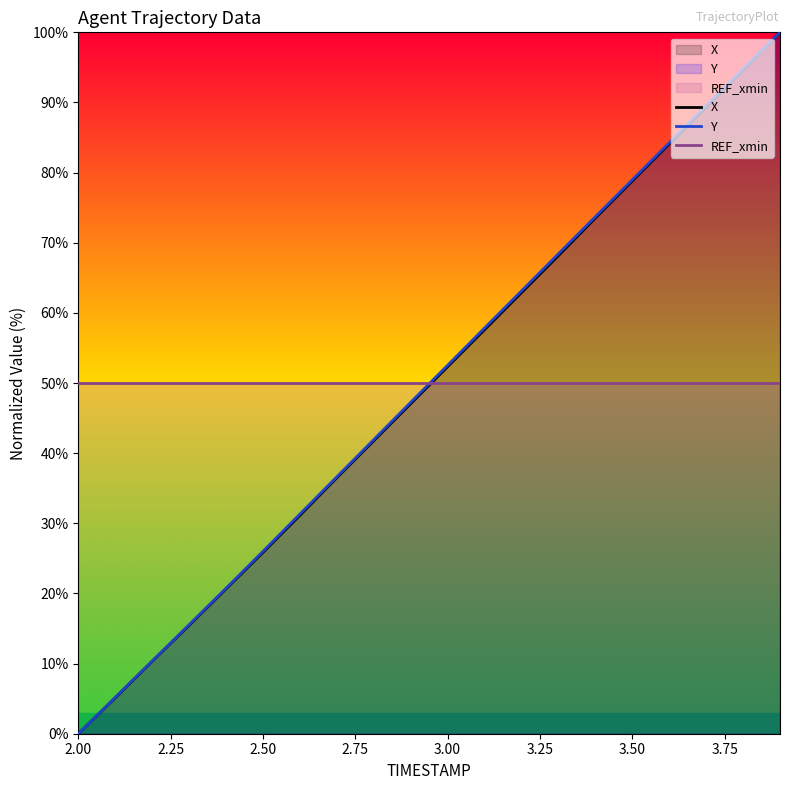

Reading right to left, what are all the values shown in this chart?

X: 100.0	94.6	89.4	84.1	78.8	73.5	68.2	62.9	57.6	52.3	47.0	41.8	36.5	31.1	25.9	20.7	15.5	10.3	5.1	0.0
Y: 100.0	94.8	89.5	84.2	79.0	73.7	68.4	63.1	57.8	52.5	47.2	41.9	36.6	31.3	26.0	20.7	15.5	10.4	5.2	0.0
REF_xmin: 50.0	50.0	50.0	50.0	50.0	50.0	50.0	50.0	50.0	50.0	50.0	50.0	50.0	50.0	50.0	50.0	50.0	50.0	50.0	50.0